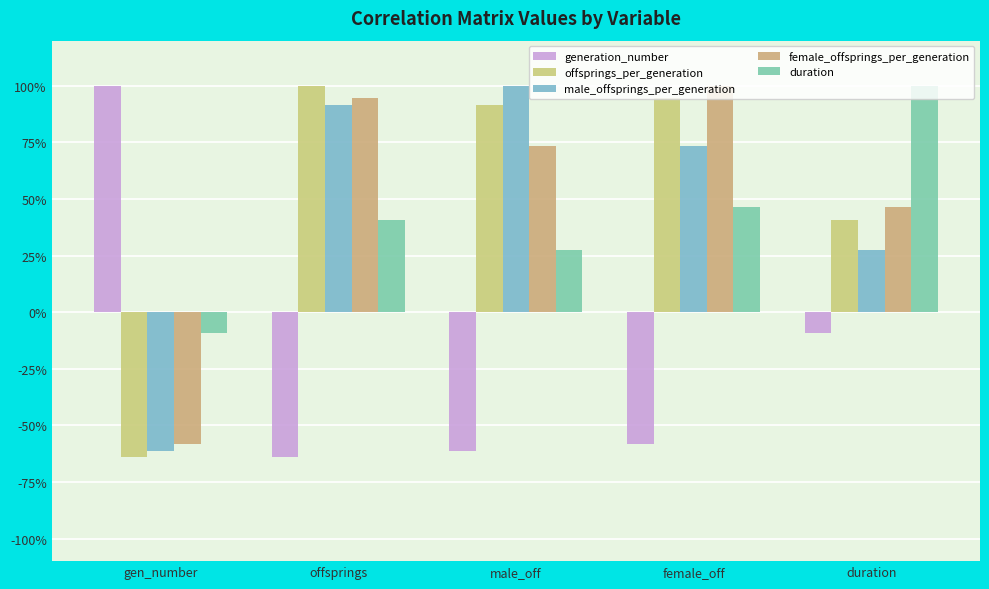

Where is offsprings_per_generation nearest to the value 0?

duration